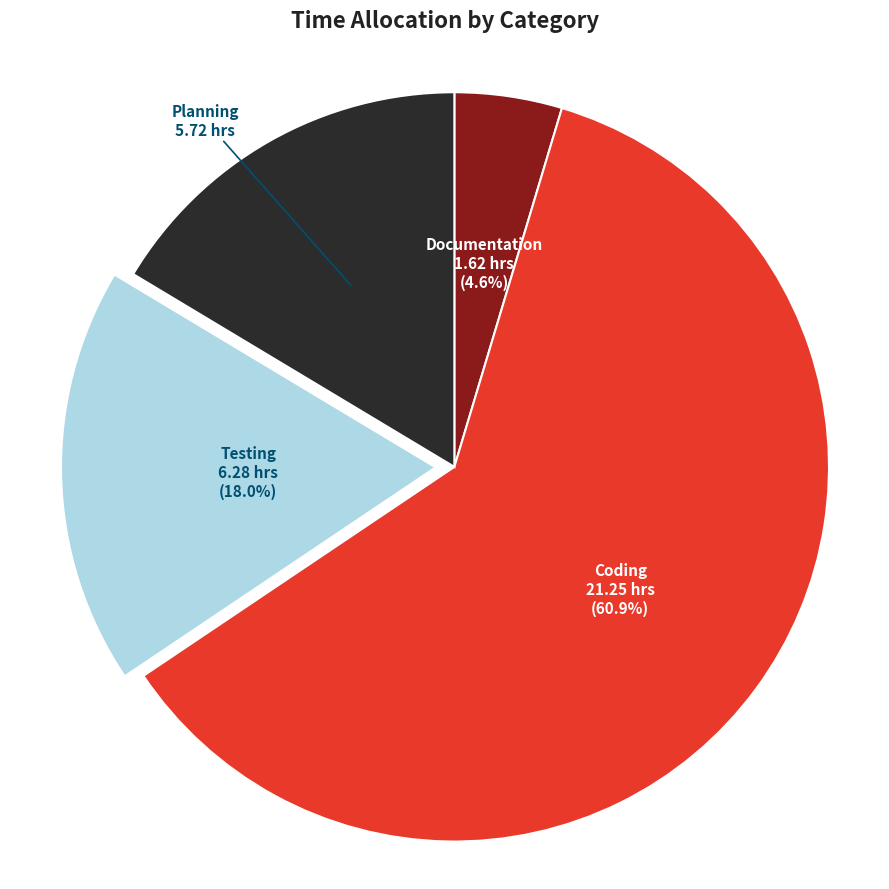

True or false: Testing accounts for 6% of the total.

False